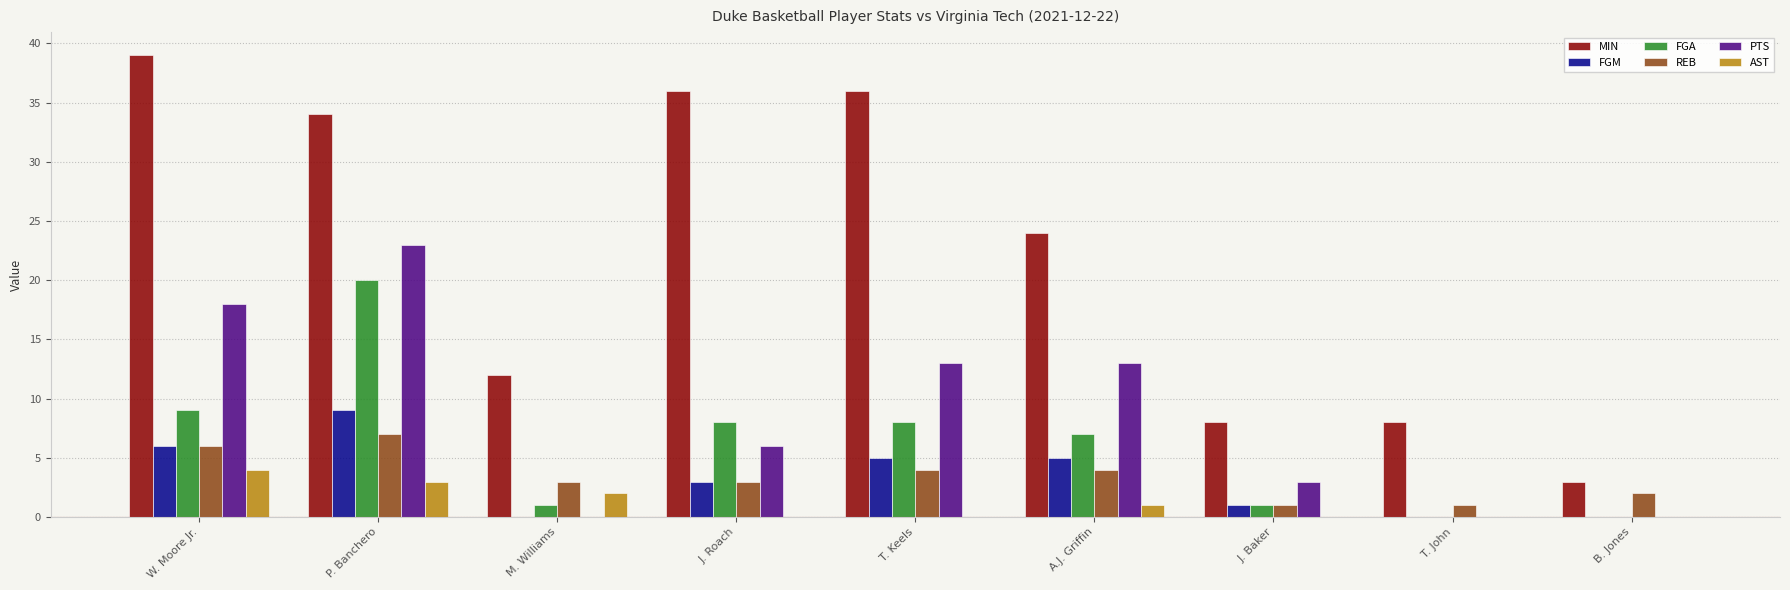

Which series has the widest spread of values?

MIN